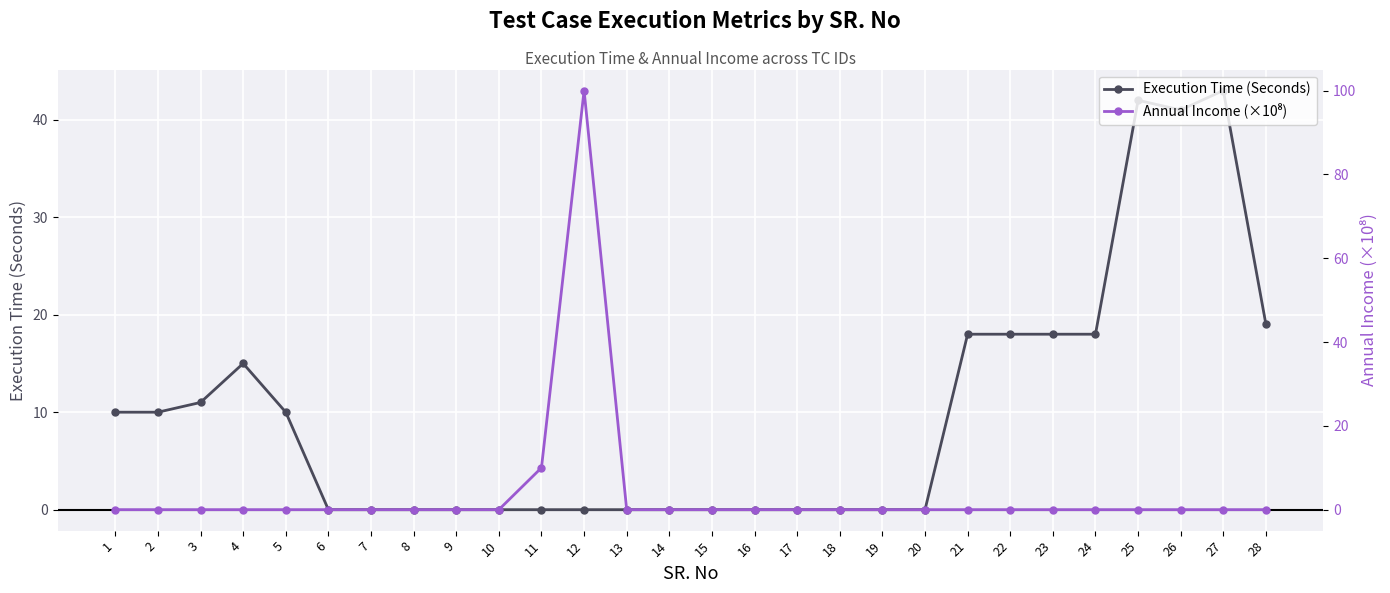

How many intersections are there between Annual Income (×10⁸) and Execution Time (Seconds)?

1